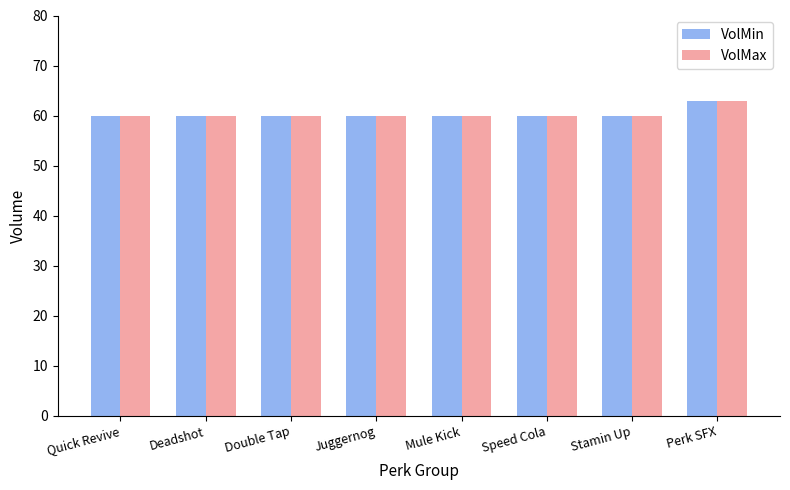

What is the approximate value of VolMin at Stamin Up?

60